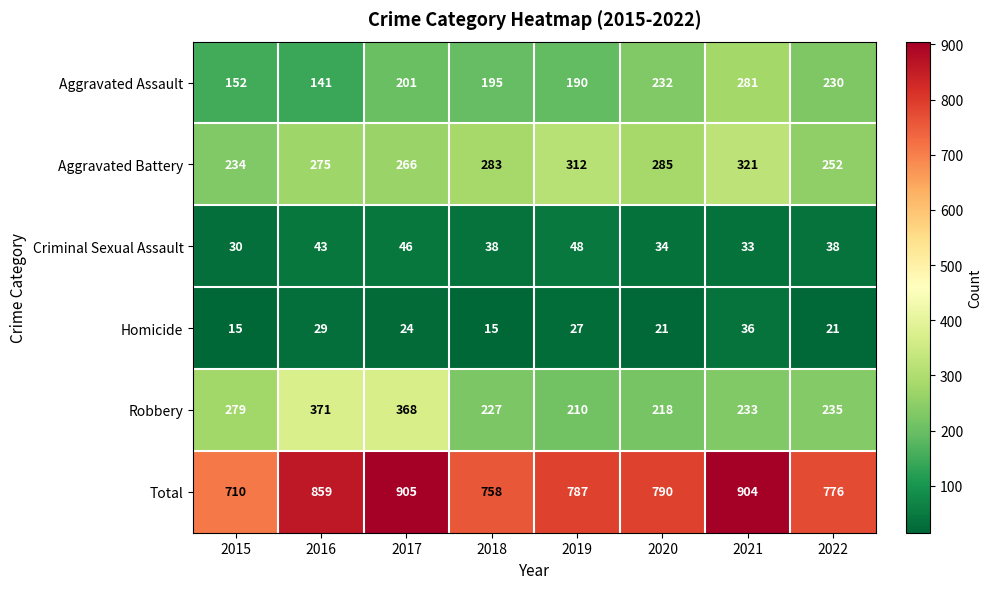

True or false: Robbery has a value of 295 at 2019.

False